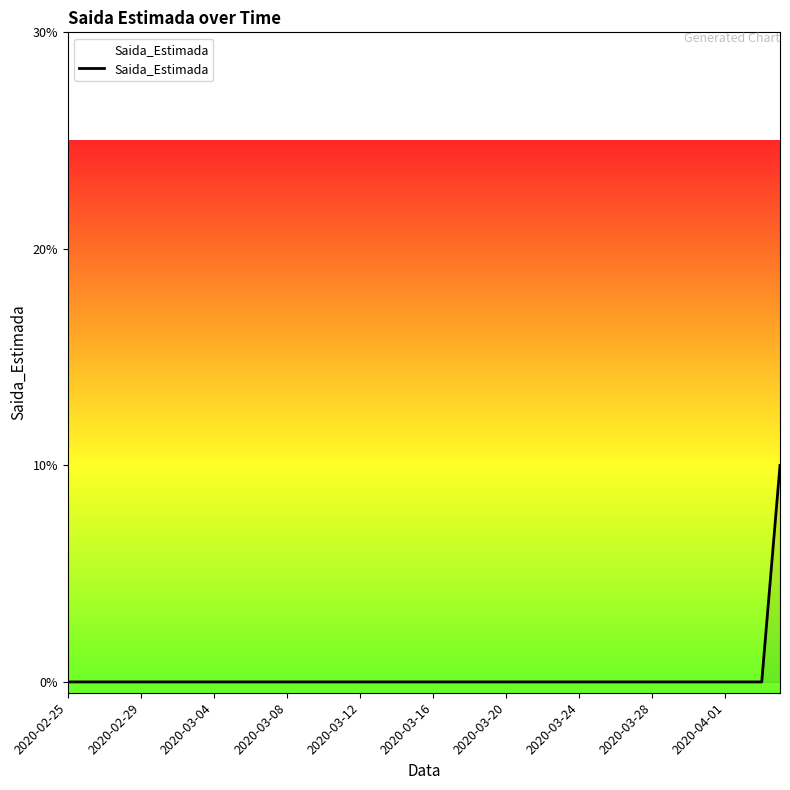

Does the chart have visible grid lines?

No